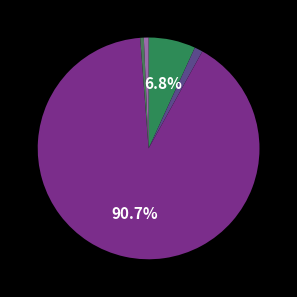

How many slices are in this pie chart?

5